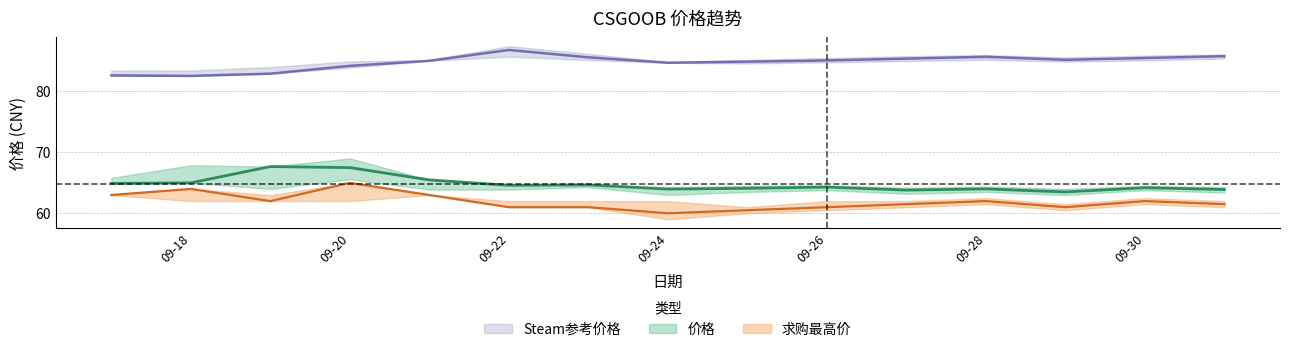

How many interior local valleys does the 价格 series have?

4